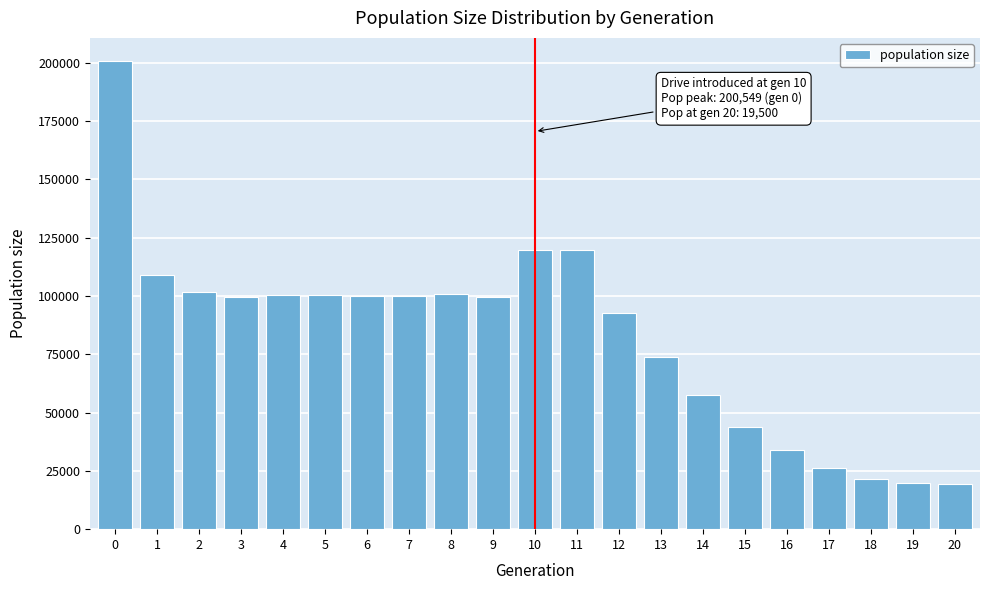

What is the smallest value displayed?

19500